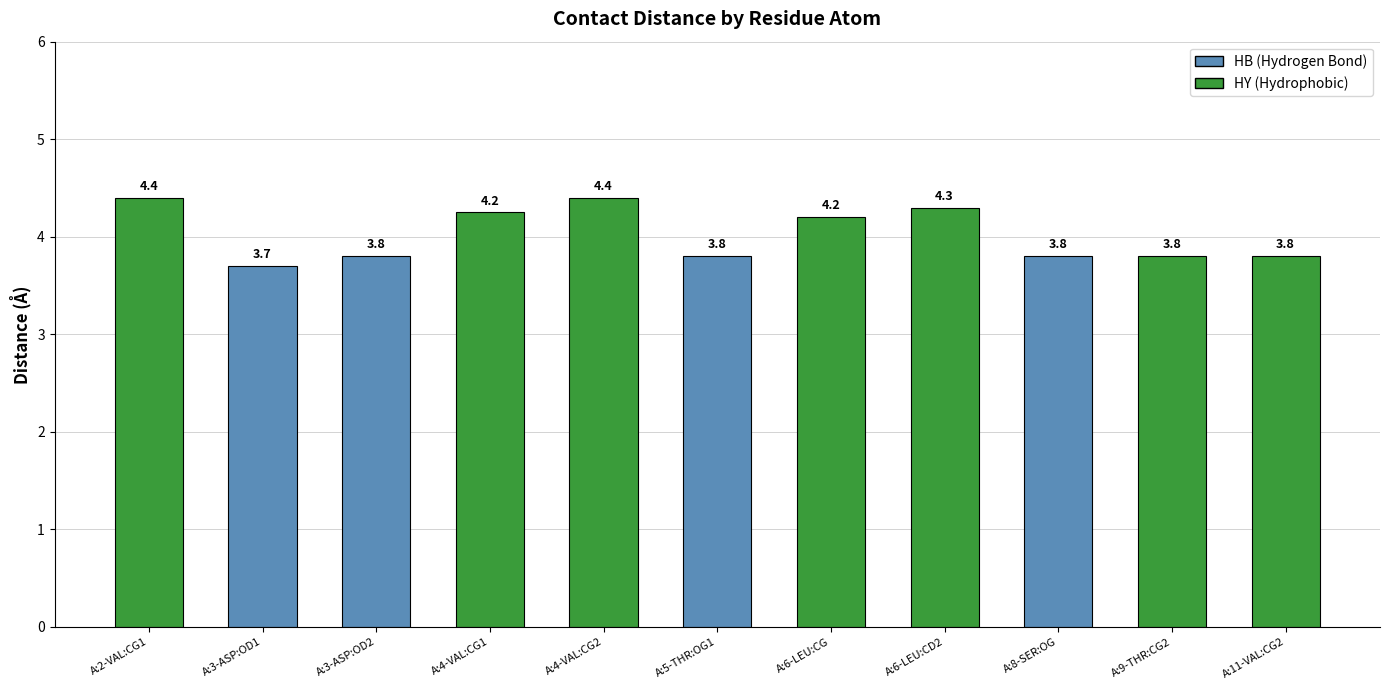

What is the ratio of the value at A:6-LEU:CG to the value at A:2-VAL:CG1?

1.0